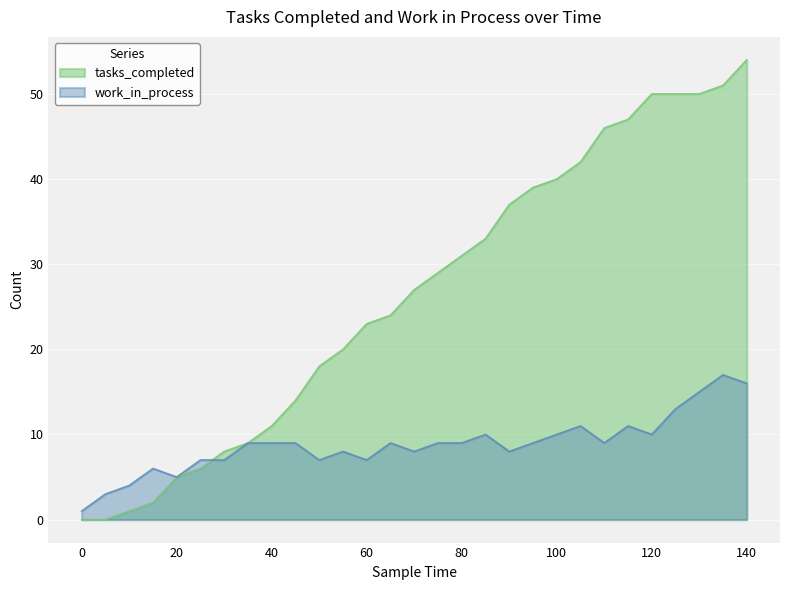

How many lines are shown in the chart?

2